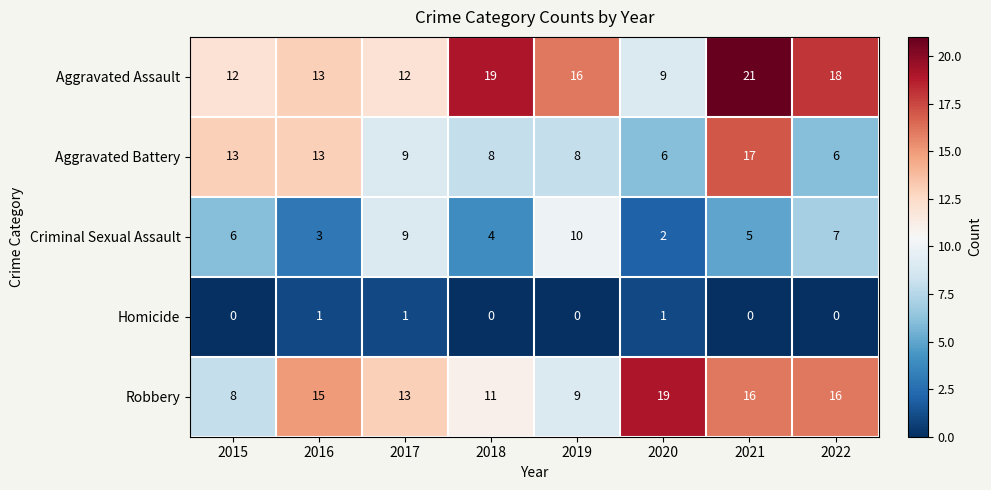

At how many categories does at least one series exceed 4?

8